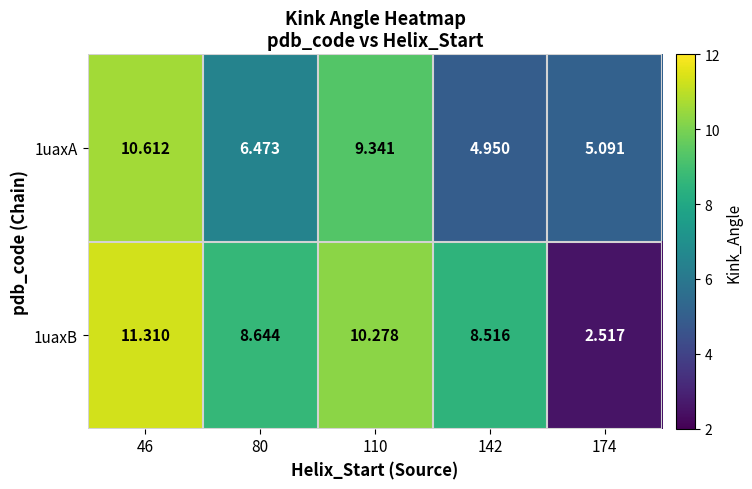

Is the value of 1uaxB at 174 greater than the value of 1uaxA at 110?

No